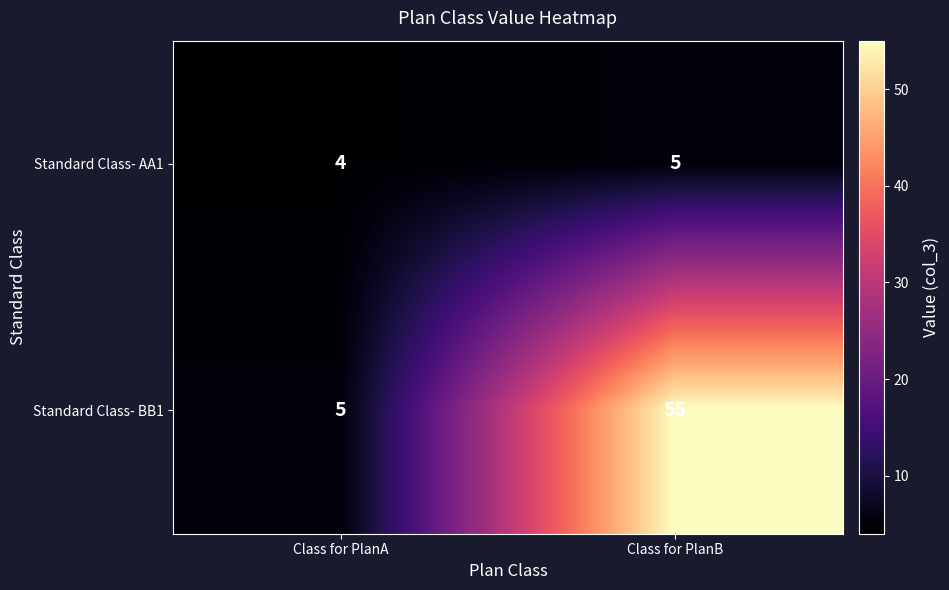

Which series has the widest spread of values?

Standard Class- BB1